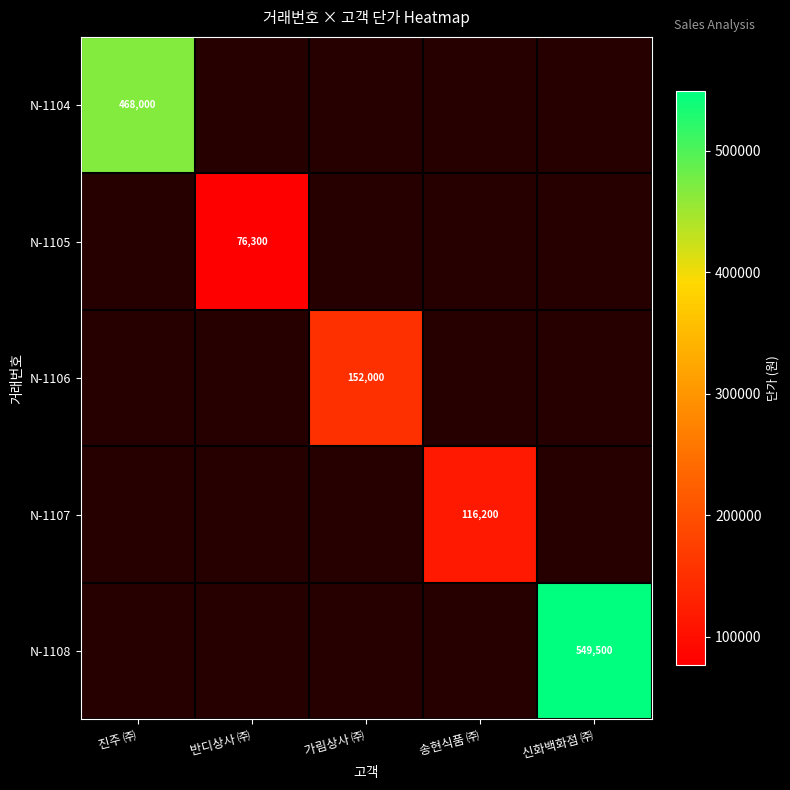

The value of N-1104 at 진주 ㈜ is 663768. True or false?

False